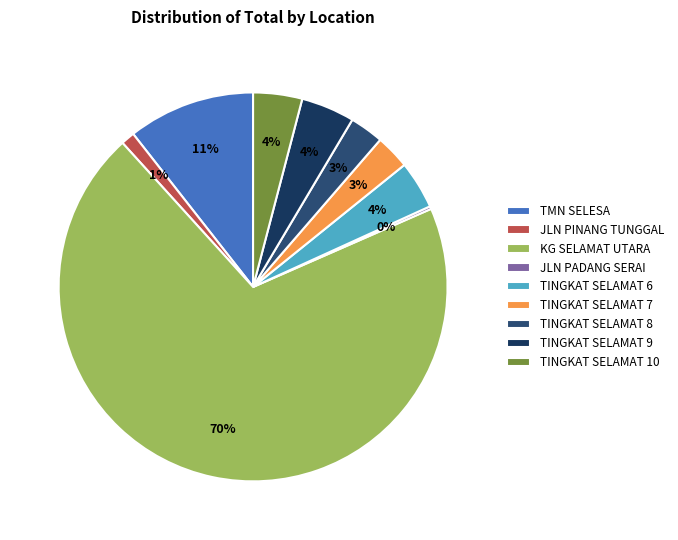

Which slice represents more than half of the pie?

KG SELAMAT UTARA